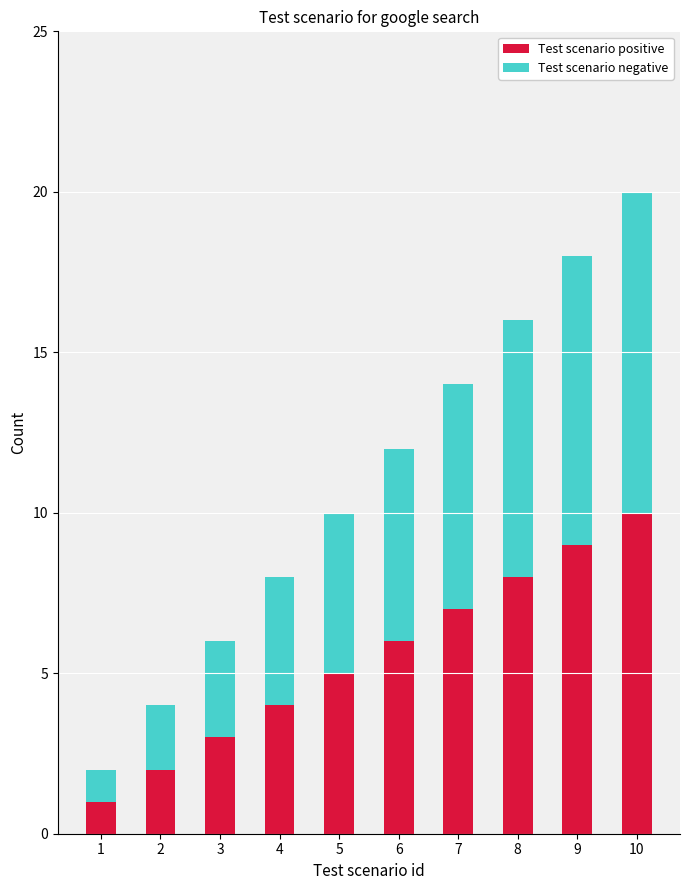

What is the maximum value for Test scenario positive?

10